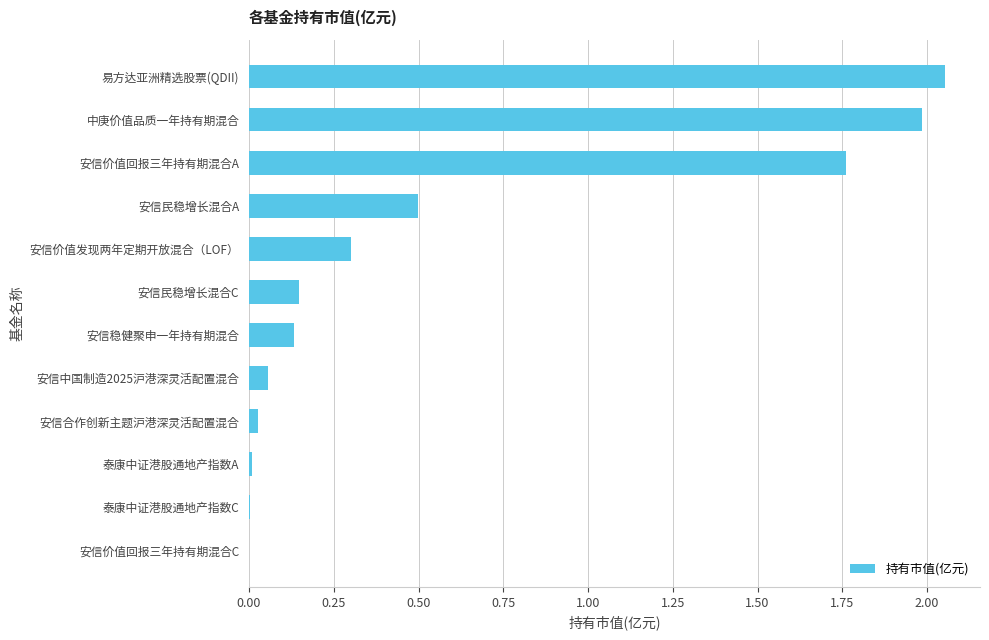

Which label corresponds to the largest value in the chart?

易方达亚洲精选股票(QDII)